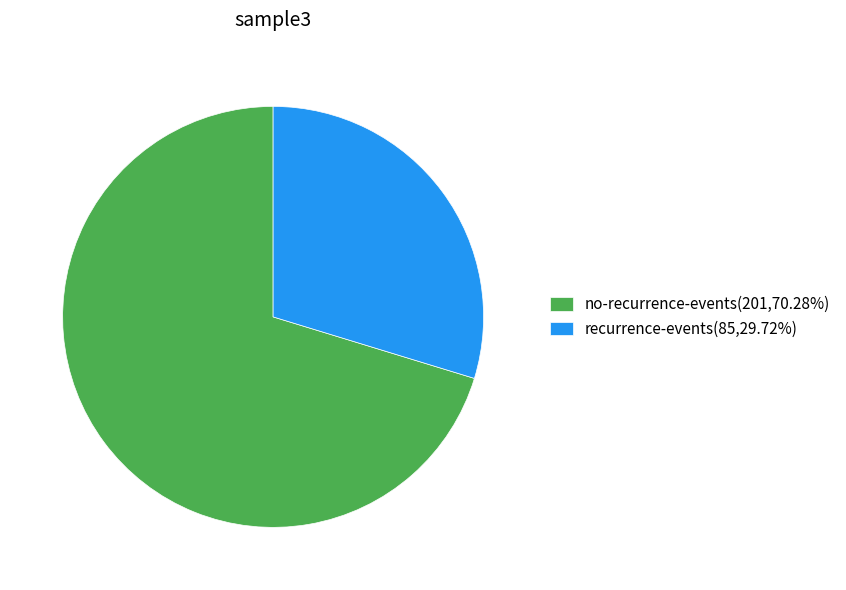

Approximately how many times larger is the value at no-recurrence-events(201,70.28%) compared to recurrence-events(85,29.72%)?

2.4